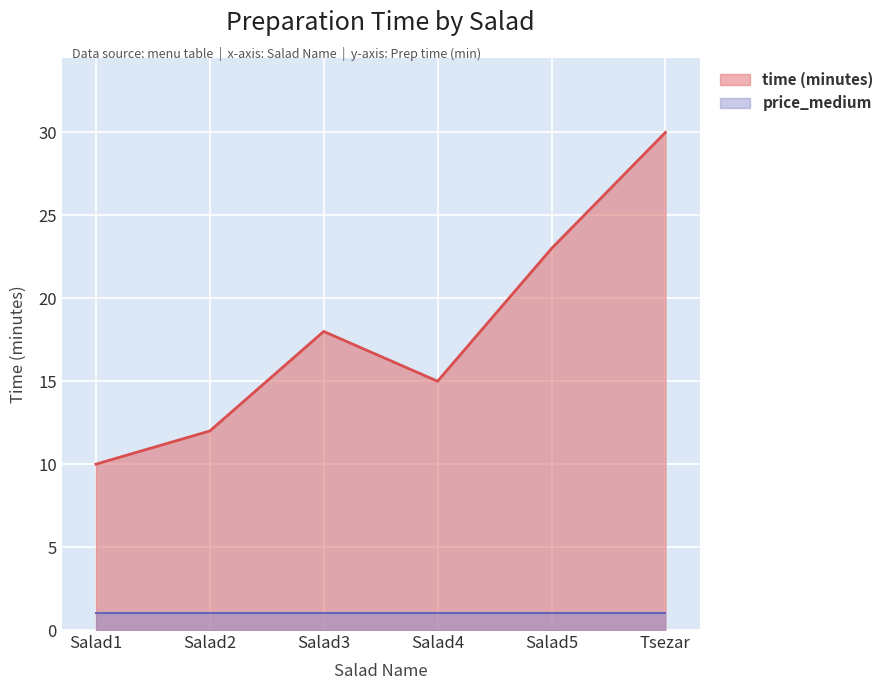

Does the chart display data point markers on the line(s)?

No